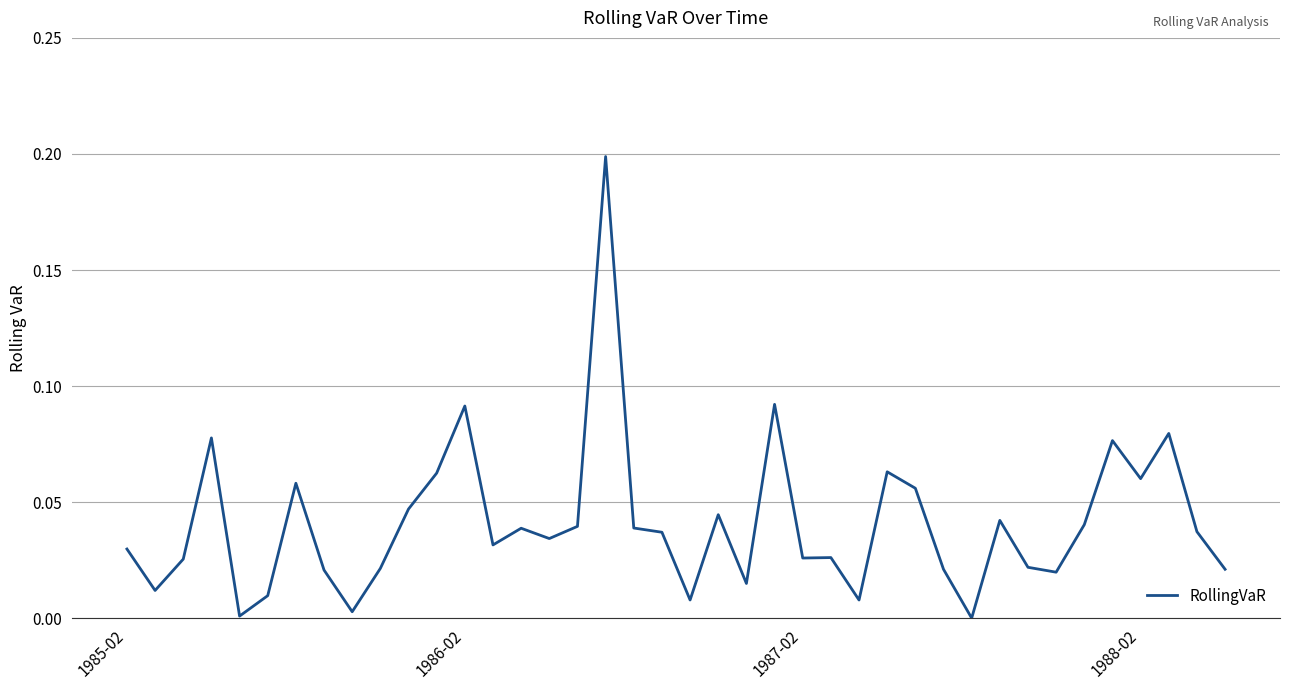

How many lines are shown in the chart?

1